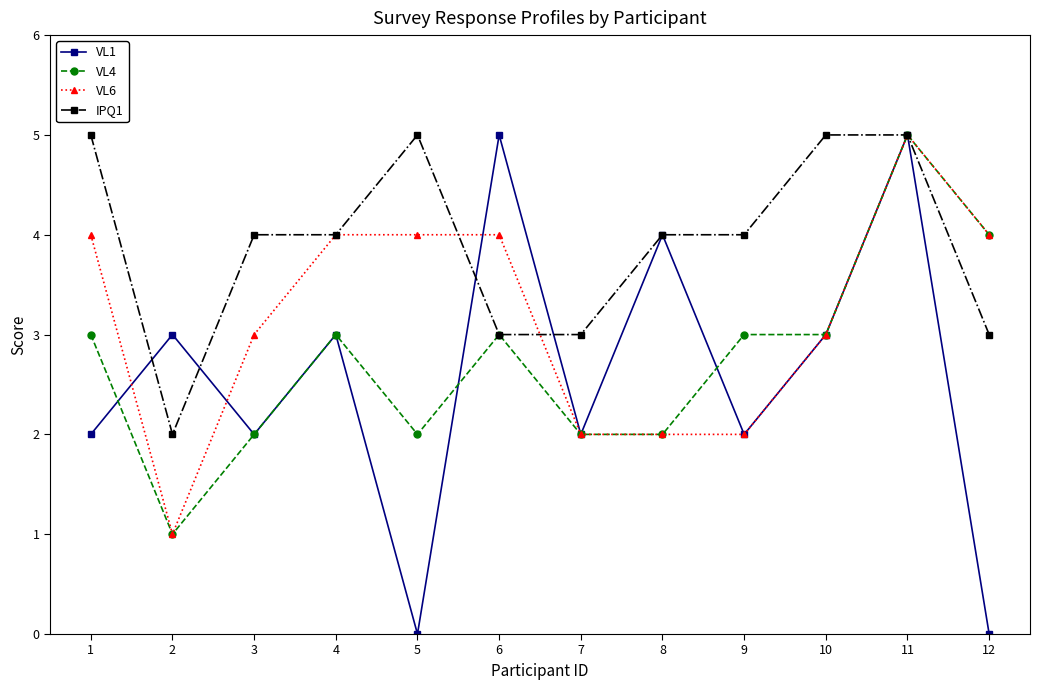

What are all the series names shown in the legend?

VL1, VL4, VL6, IPQ1